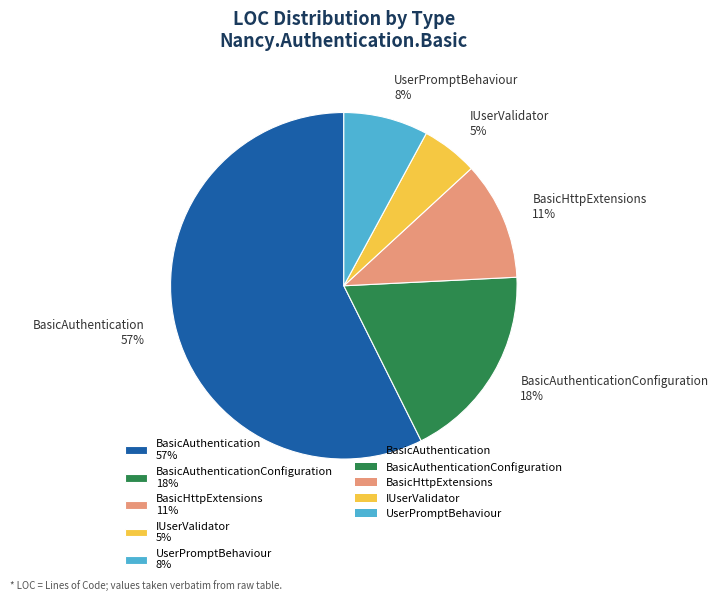

The BasicAuthenticationConfiguration 18% slice represents 30% of the pie. True or false?

False